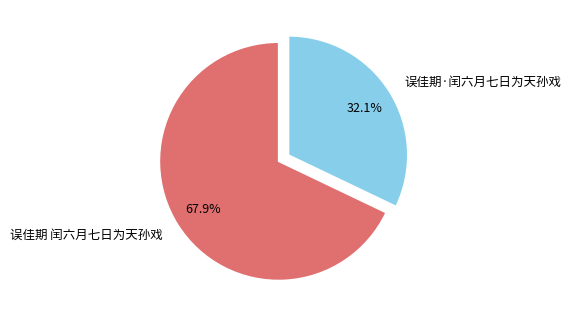

What percentage is the 误佳期 闰六月七日为天孙戏 slice, to the nearest percent?

68%